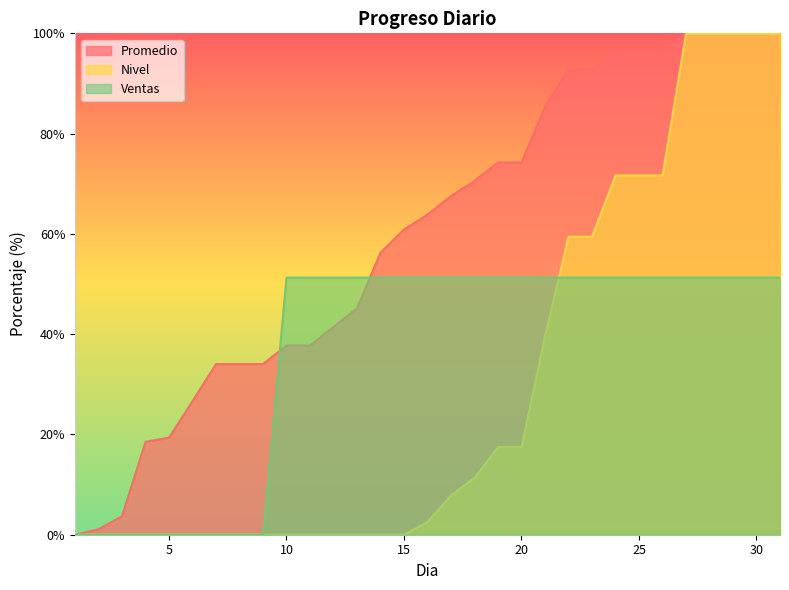

Does the chart have visible grid lines?

No